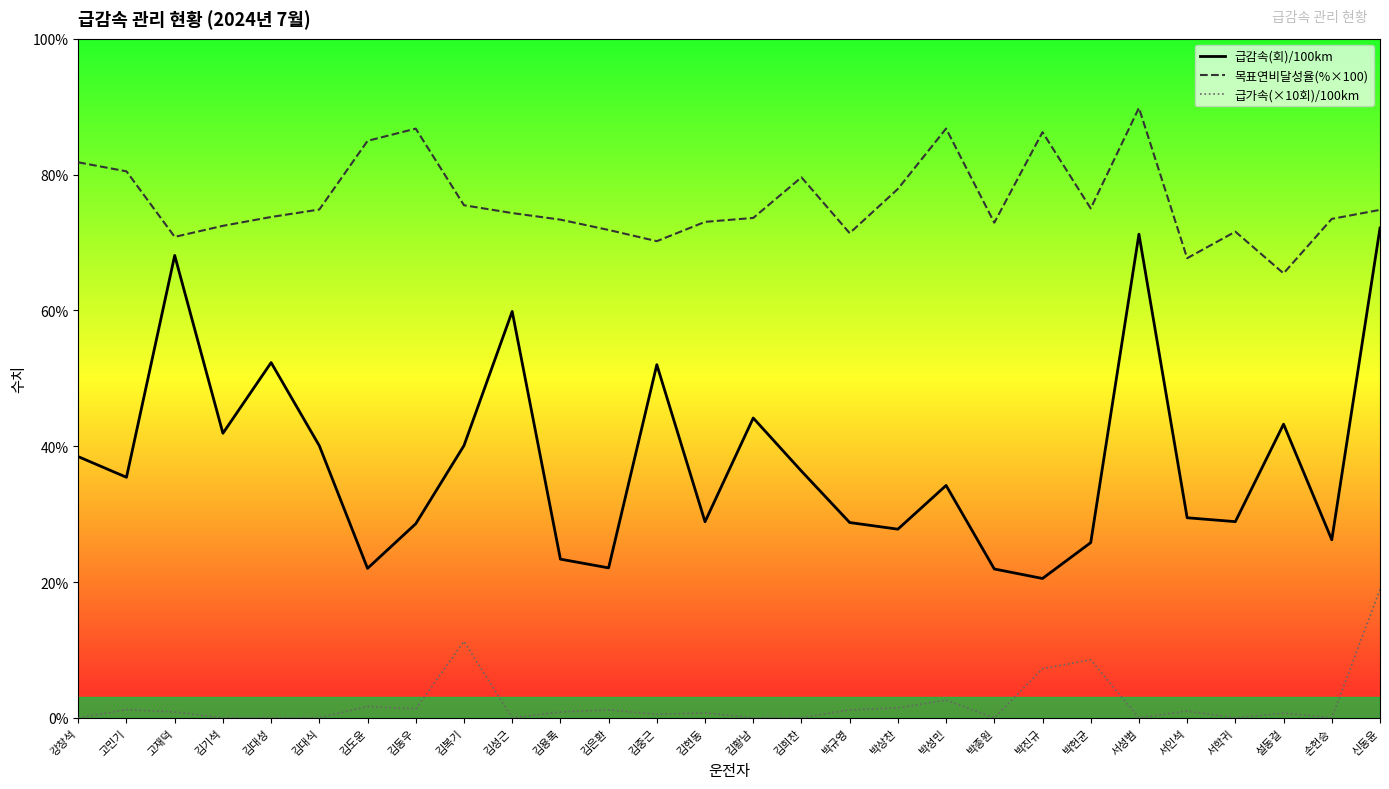

True or false: 목표연비달성율(%×100) and 급감속(회)/100km cross at least once.

False